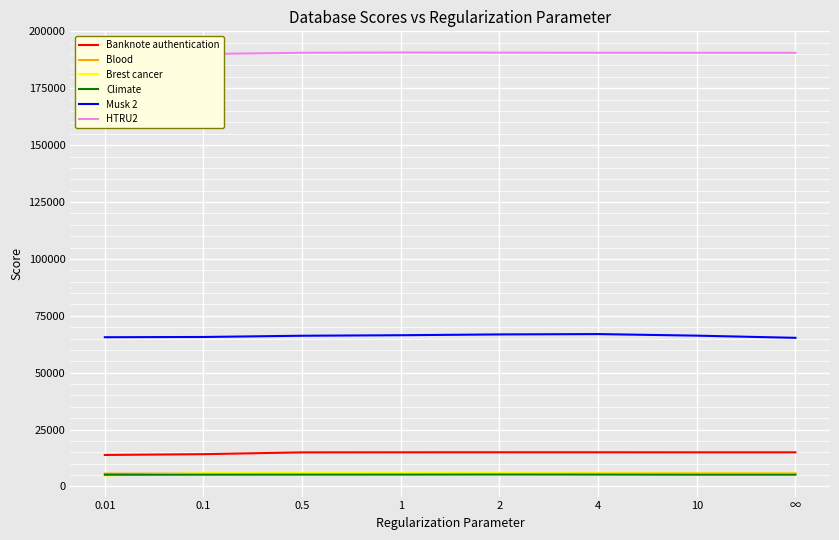

Reading left to right, list all the values displayed in this chart.

Banknote authentication: 0.01=13840	0.1=14195	0.5=14981	1=15013	2=15028	4=15020	10=15008	∞=15004
Blood: 0.01=5639	0.1=5638	0.5=5731	1=5818	2=5807	4=5825	10=5837	∞=5768
Brest cancer: 0.01=4848	0.1=5816	0.5=5875	1=5876	2=5841	4=5753	10=5656	∞=5576
Climate: 0.01=5168	0.1=5192	0.5=5214	1=5224	2=5265	4=5238	10=5191	∞=5194
Musk 2: 0.01=65588	0.1=65693	0.5=66239	1=66462	2=66817	4=66963	10=66279	∞=65319
HTRU2: 0.01=189086	0.1=190036	0.5=190586	1=190716	2=190646	4=190598	10=190576	∞=190555